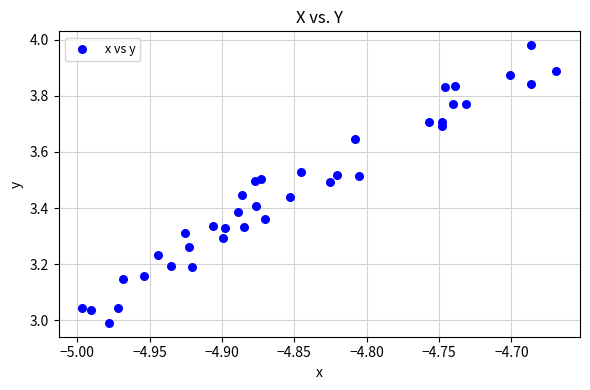

What is the range of Y values (max minus min)?

1.0